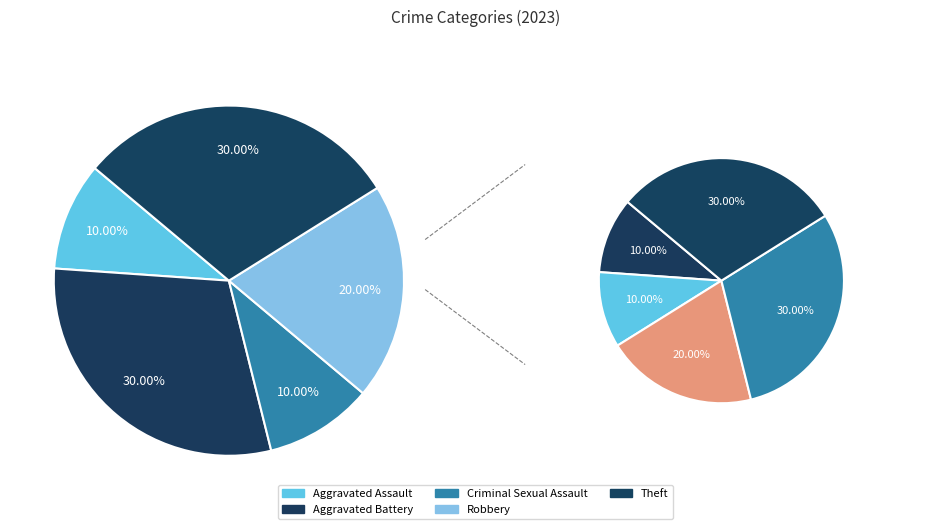

How many slices are in this pie chart?

5